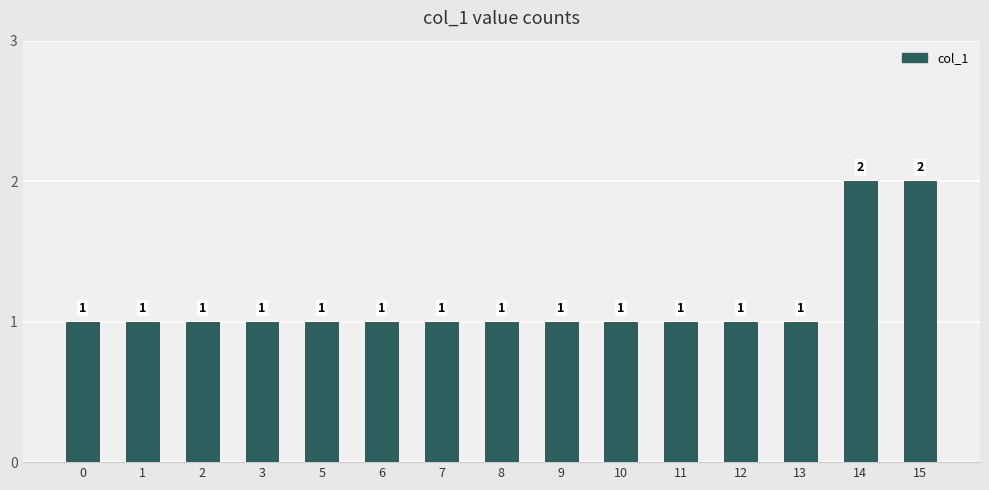

Approximately how many times larger is the value at 3 compared to 14?

0.5